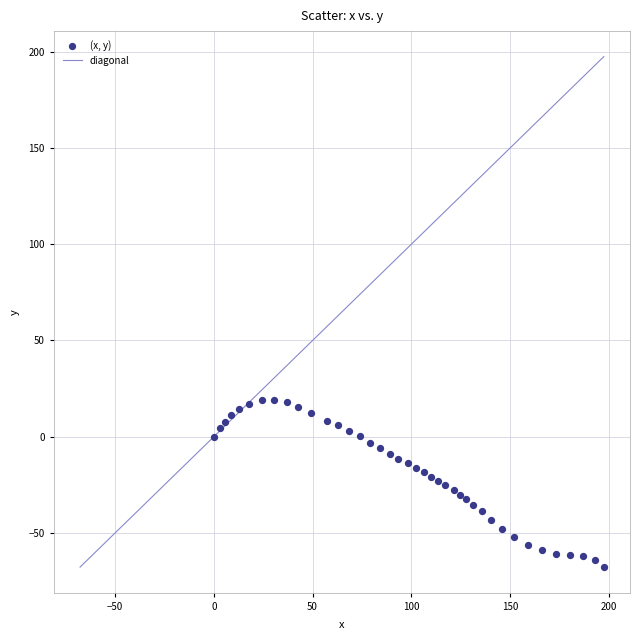

What is the range of X values (max minus min)?

197.5